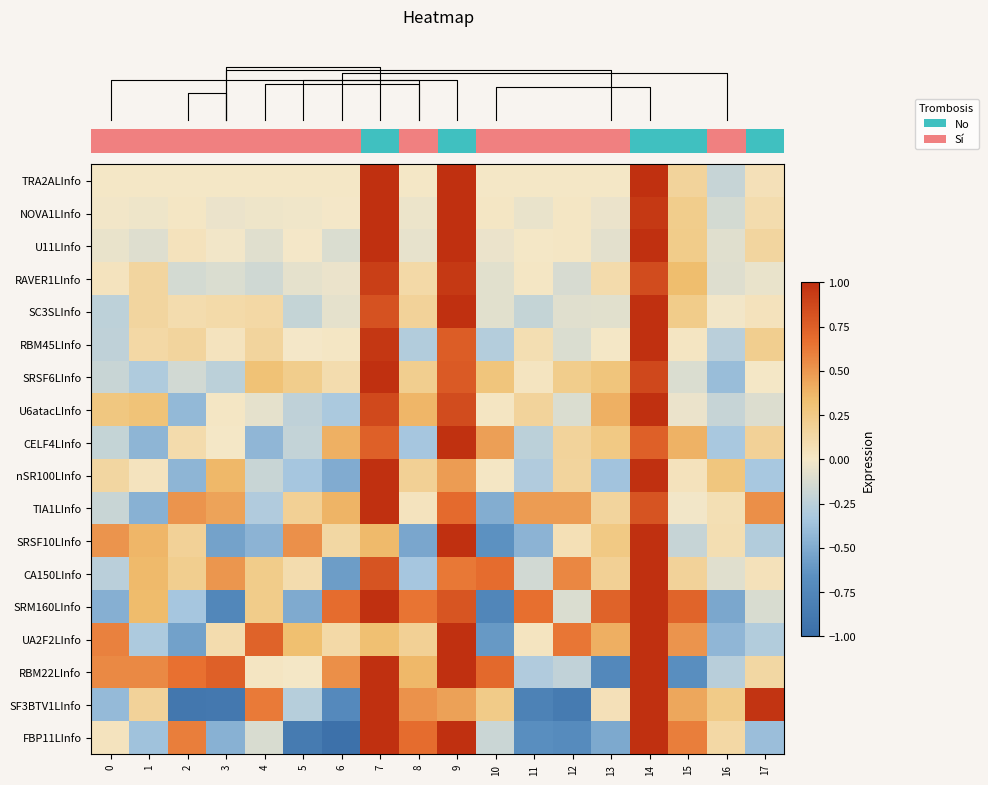

Reading left to right, what are all the values shown in this chart?

row_0: 0=0.0	1=0.0	2=0.0	3=0.0	4=0.0	5=0.0	6=0.0	7=1.0	8=0.0	9=1.0	10=0.0	11=0.0	12=0.0	13=0.0	14=1.0	15=0.2	16=-0.2	17=0.1
row_1: 0=-0.0	1=-0.0	2=0.0	3=-0.0	4=-0.0	5=-0.0	6=-0.0	7=1.0	8=-0.0	9=1.0	10=0.0	11=-0.1	12=0.0	13=-0.0	14=0.9	15=0.2	16=-0.1	17=0.1
row_2: 0=-0.0	1=-0.1	2=0.0	3=-0.0	4=-0.1	5=-0.0	6=-0.1	7=1.0	8=-0.1	9=1.0	10=-0.0	11=0.0	12=0.0	13=-0.1	14=1.0	15=0.2	16=-0.1	17=0.2
row_3: 0=0.0	1=0.2	2=-0.1	3=-0.1	4=-0.2	5=-0.1	6=-0.0	7=0.9	8=0.1	9=0.9	10=-0.1	11=0.0	12=-0.1	13=0.1	14=0.8	15=0.3	16=-0.1	17=-0.0
row_4: 0=-0.2	1=0.2	2=0.1	3=0.1	4=0.1	5=-0.2	6=-0.1	7=0.8	8=0.2	9=1.0	10=-0.1	11=-0.2	12=-0.1	13=-0.1	14=1.0	15=0.2	16=-0.0	17=0.0
row_5: 0=-0.2	1=0.1	2=0.2	3=0.0	4=0.2	5=-0.0	6=0.0	7=1.0	8=-0.3	9=0.8	10=-0.3	11=0.1	12=-0.1	13=0.0	14=1.0	15=0.0	16=-0.3	17=0.2
row_6: 0=-0.2	1=-0.3	2=-0.2	3=-0.2	4=0.3	5=0.2	6=0.1	7=1.0	8=0.2	9=0.8	10=0.3	11=0.0	12=0.2	13=0.3	14=0.9	15=-0.1	16=-0.4	17=0.0
row_7: 0=0.3	1=0.3	2=-0.4	3=0.0	4=-0.1	5=-0.2	6=-0.3	7=0.9	8=0.4	9=0.9	10=0.0	11=0.2	12=-0.1	13=0.4	14=1.0	15=-0.0	16=-0.2	17=-0.1
row_8: 0=-0.2	1=-0.4	2=0.1	3=0.0	4=-0.4	5=-0.2	6=0.4	7=0.7	8=-0.3	9=1.0	10=0.5	11=-0.2	12=0.2	13=0.3	14=0.7	15=0.4	16=-0.3	17=0.2
row_9: 0=0.1	1=0.0	2=-0.4	3=0.4	4=-0.2	5=-0.3	6=-0.5	7=1.0	8=0.2	9=0.5	10=0.0	11=-0.3	12=0.2	13=-0.4	14=1.0	15=0.0	16=0.3	17=-0.3
row_10: 0=-0.2	1=-0.5	2=0.5	3=0.5	4=-0.3	5=0.2	6=0.4	7=1.0	8=0.0	9=0.7	10=-0.5	11=0.5	12=0.5	13=0.2	14=0.8	15=-0.0	16=0.1	17=0.5
row_11: 0=0.5	1=0.4	2=0.2	3=-0.5	4=-0.4	5=0.5	6=0.1	7=0.4	8=-0.5	9=1.0	10=-0.7	11=-0.4	12=0.1	13=0.3	14=1.0	15=-0.2	16=0.1	17=-0.3
row_12: 0=-0.3	1=0.4	2=0.2	3=0.5	4=0.2	5=0.1	6=-0.6	7=0.8	8=-0.3	9=0.6	10=0.7	11=-0.2	12=0.6	13=0.2	14=1.0	15=0.2	16=-0.1	17=0.0
row_13: 0=-0.5	1=0.3	2=-0.3	3=-0.7	4=0.2	5=-0.5	6=0.7	7=1.0	8=0.6	9=0.8	10=-0.8	11=0.7	12=-0.1	13=0.7	14=1.0	15=0.7	16=-0.5	17=-0.1
row_14: 0=0.6	1=-0.3	2=-0.6	3=0.1	4=0.7	5=0.3	6=0.1	7=0.3	8=0.2	9=1.0	10=-0.6	11=0.0	12=0.6	13=0.4	14=1.0	15=0.5	16=-0.4	17=-0.3
row_15: 0=0.6	1=0.6	2=0.7	3=0.7	4=0.0	5=0.0	6=0.5	7=1.0	8=0.4	9=1.0	10=0.7	11=-0.3	12=-0.2	13=-0.7	14=1.0	15=-0.7	16=-0.3	17=0.1
row_16: 0=-0.4	1=0.2	2=-0.9	3=-0.9	4=0.6	5=-0.3	6=-0.7	7=1.0	8=0.5	9=0.5	10=0.2	11=-0.8	12=-0.9	13=0.1	14=1.0	15=0.4	16=0.2	17=1.0
row_17: 0=0.0	1=-0.4	2=0.6	3=-0.5	4=-0.1	5=-0.9	6=-1.0	7=1.0	8=0.7	9=1.0	10=-0.2	11=-0.7	12=-0.7	13=-0.5	14=1.0	15=0.6	16=0.1	17=-0.4